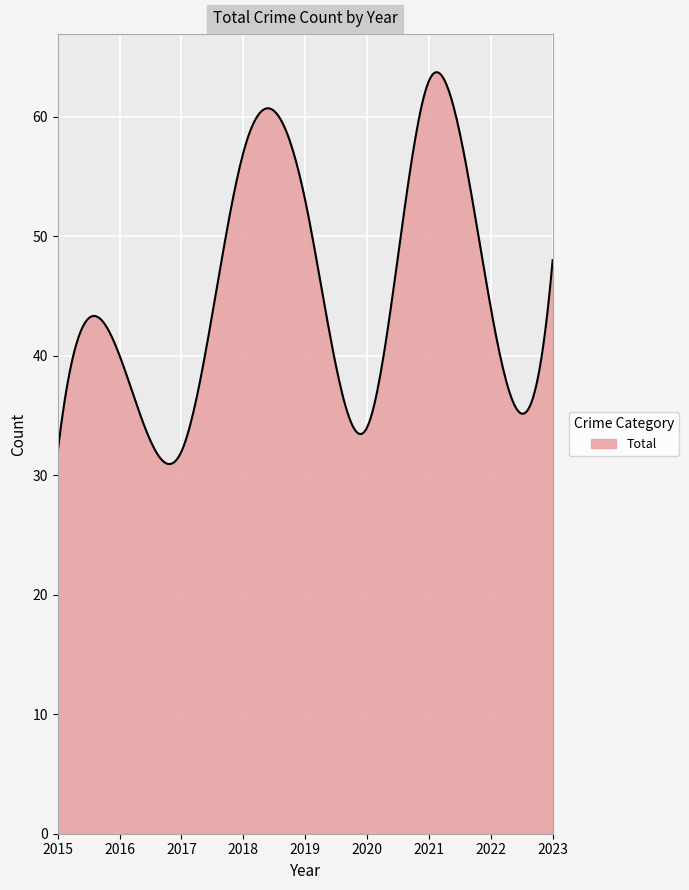

What is the minimum value shown in the chart?

30.9